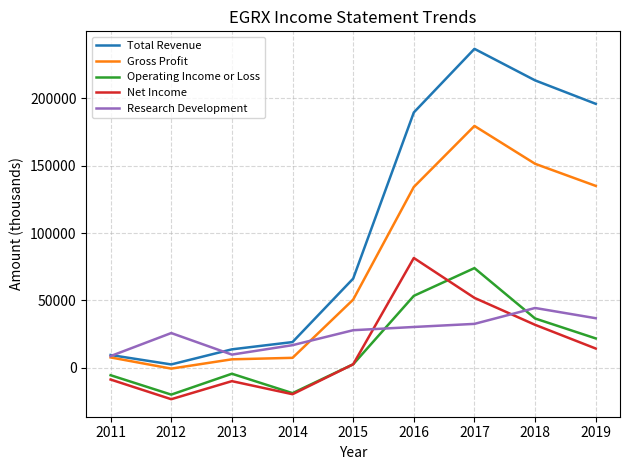

What is the smallest value displayed?

-23300